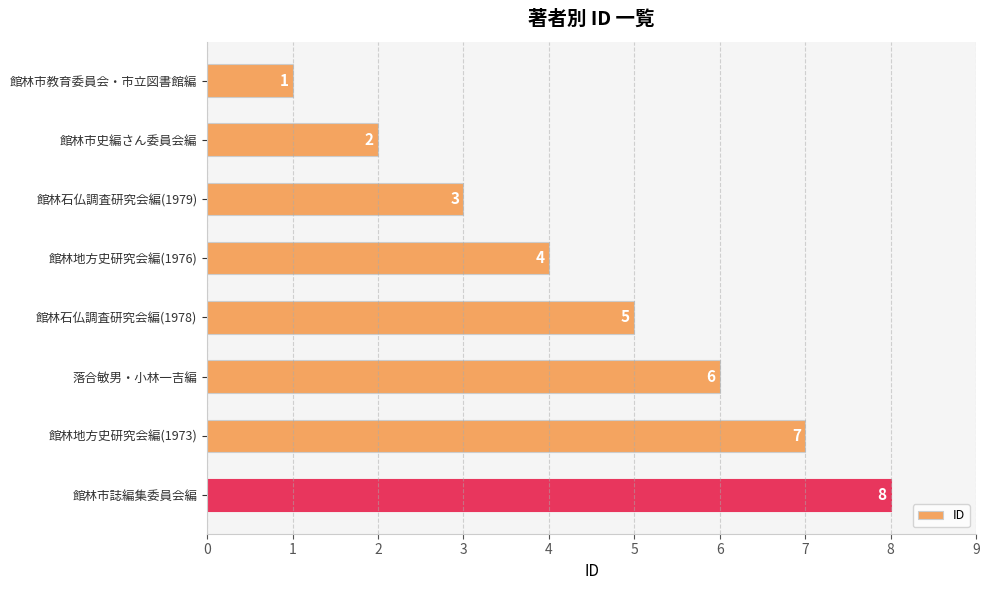

List the labels in order of value, largest first.

館林市誌編集委員会編, 館林地方史研究会編(1973), 落合敏男・小林一吉編, 館林石仏調査研究会編(1978), 館林地方史研究会編(1976), 館林石仏調査研究会編(1979), 館林市史編さん委員会編, 館林市教育委員会・市立図書館編